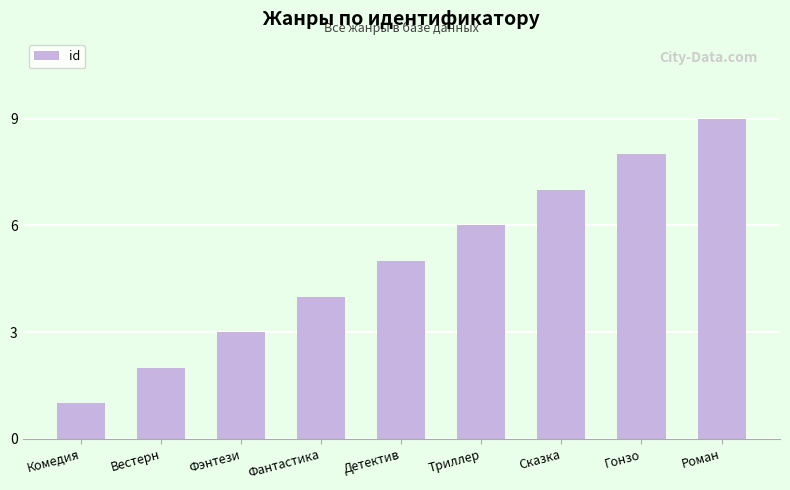

What is the difference between the maximum and minimum values?

8